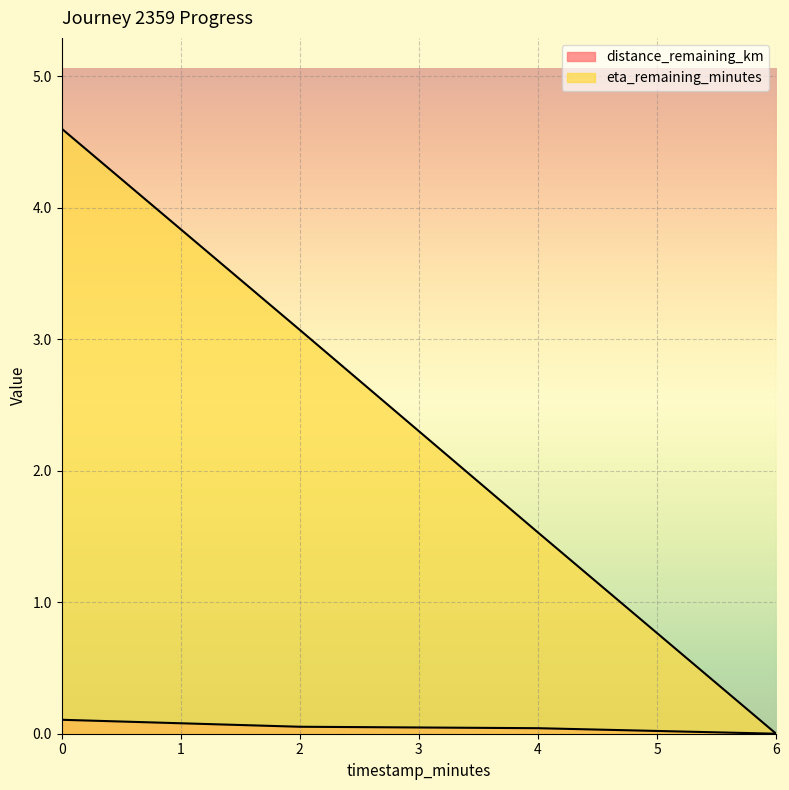

What is the highest value of the eta_remaining_minutes series?

4.6